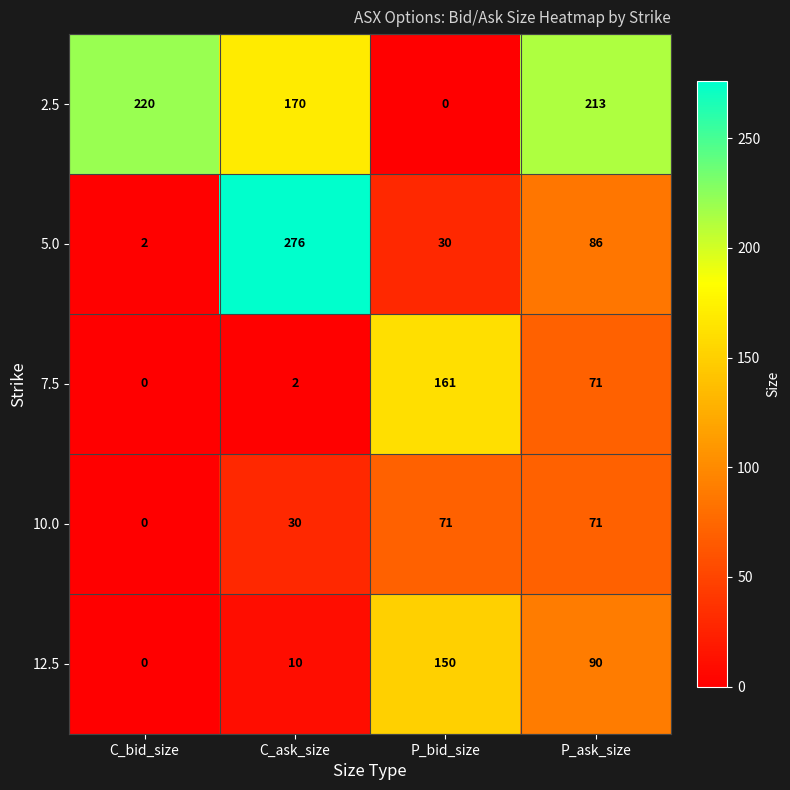

True or false: 12.5 has a value of 90 at P_ask_size.

True